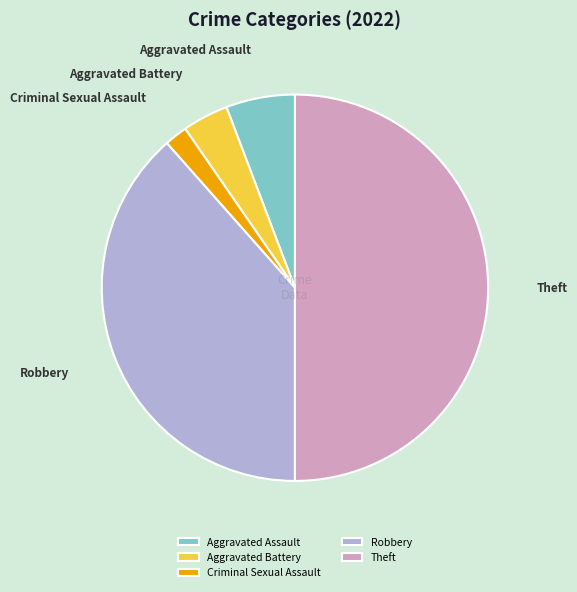

Rank the categories by value from highest to lowest.

Theft, Robbery, Aggravated Assault, Aggravated Battery, Criminal Sexual Assault